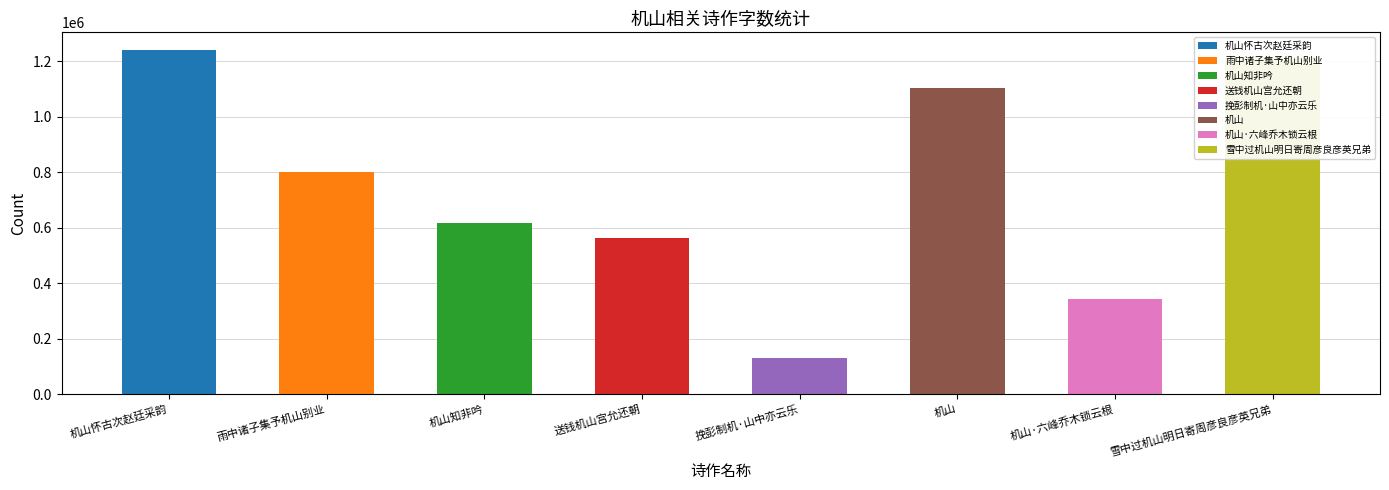

Rank the categories by value from lowest to highest.

挽彭制机·山中亦云乐, 机山·六峰乔木锁云根, 送钱机山宫允还朝, 机山知非吟, 雨中诸子集予机山别业, 机山, 雪中过机山明日寄周彦良彦英兄弟, 机山怀古次赵廷采韵